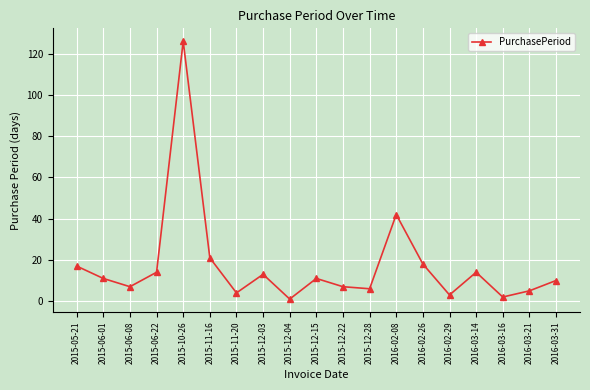

True or false: there are more than 2 points higher than both neighbors.

True